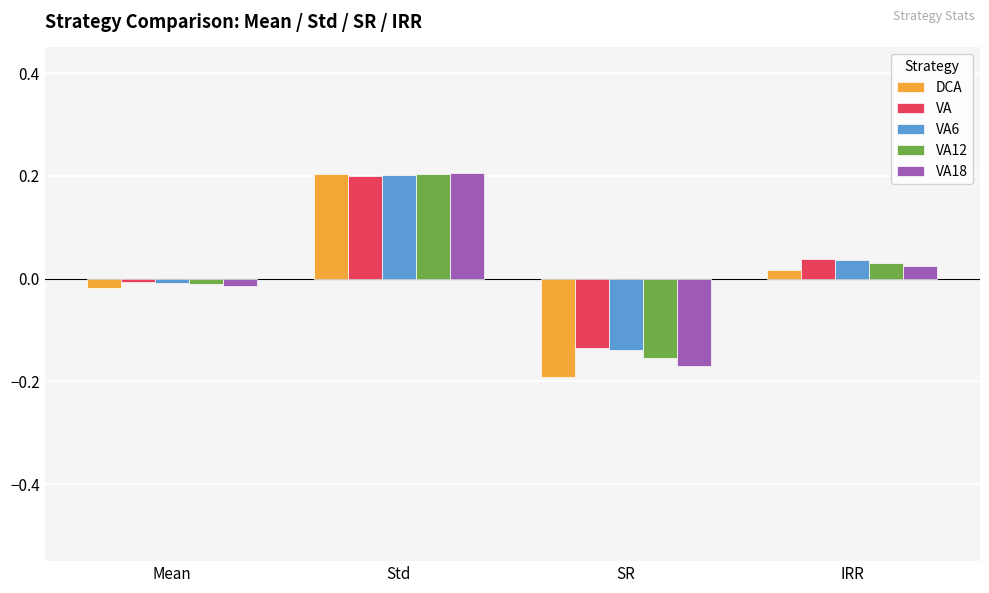

The value of VA12 at Std is 0.2. True or false?

True